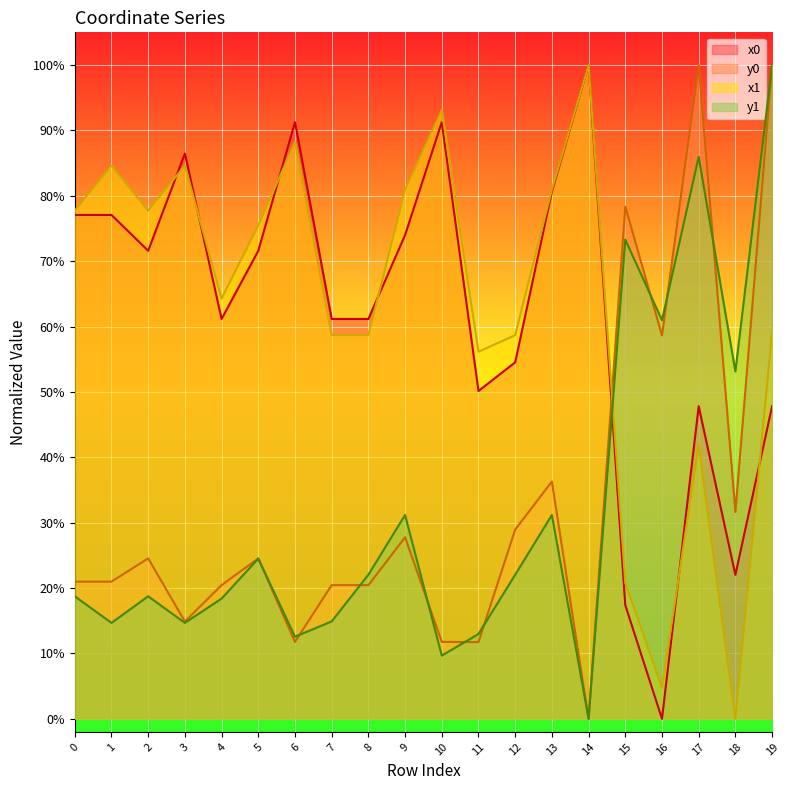

Which has a higher value, 9 or 4?

9